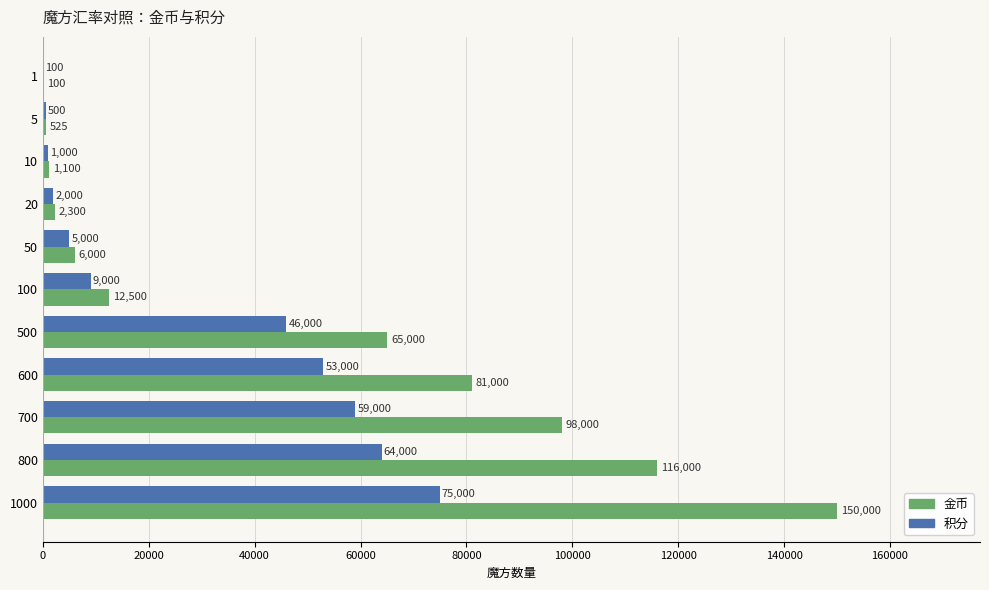

What is the sum of all 金币 values?

532525